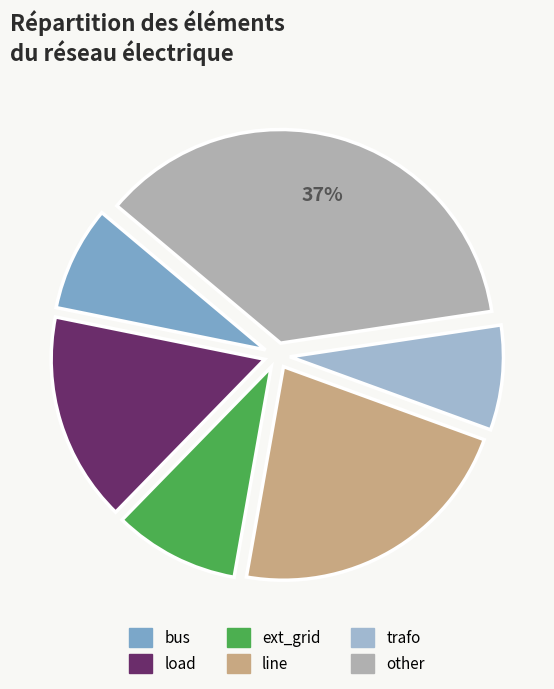

To the nearest percent, what is the difference between the largest and smallest slice percentages?

29%